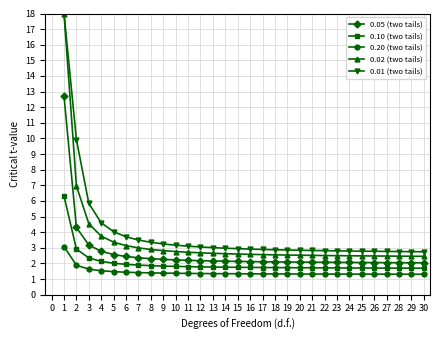

Does the chart display data point markers on the line(s)?

Yes